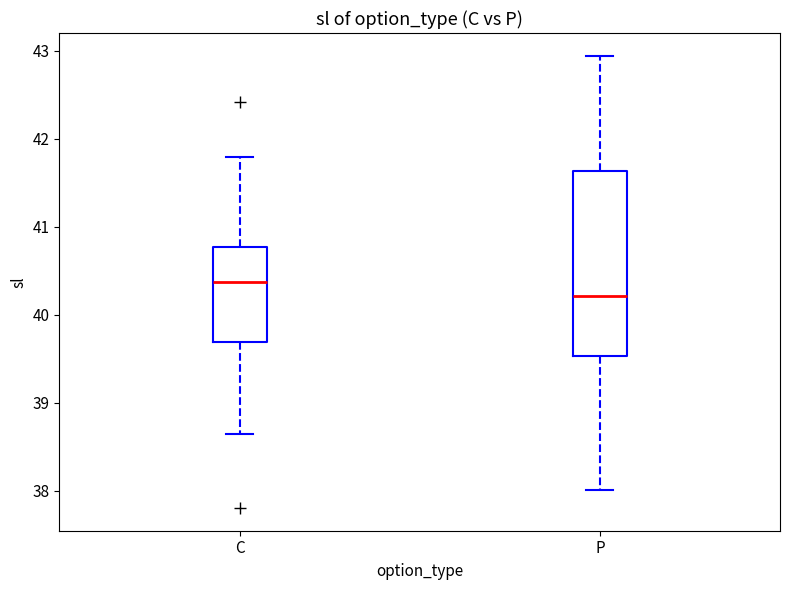

Which box is the tallest, from its lower edge to its upper edge?

P